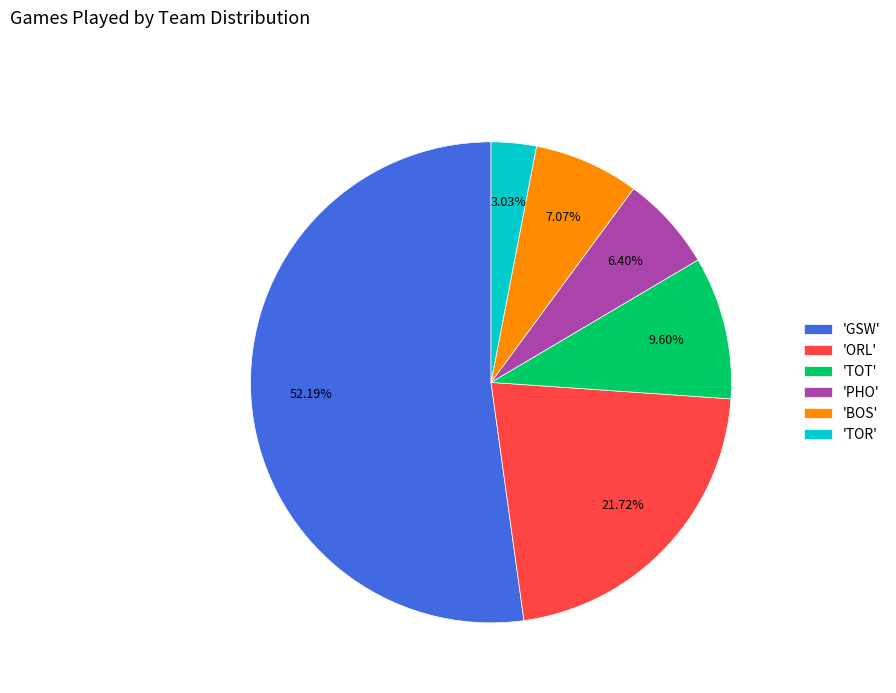

Rank the categories by value from highest to lowest.

'GSW', 'ORL', 'TOT', 'BOS', 'PHO', 'TOR'